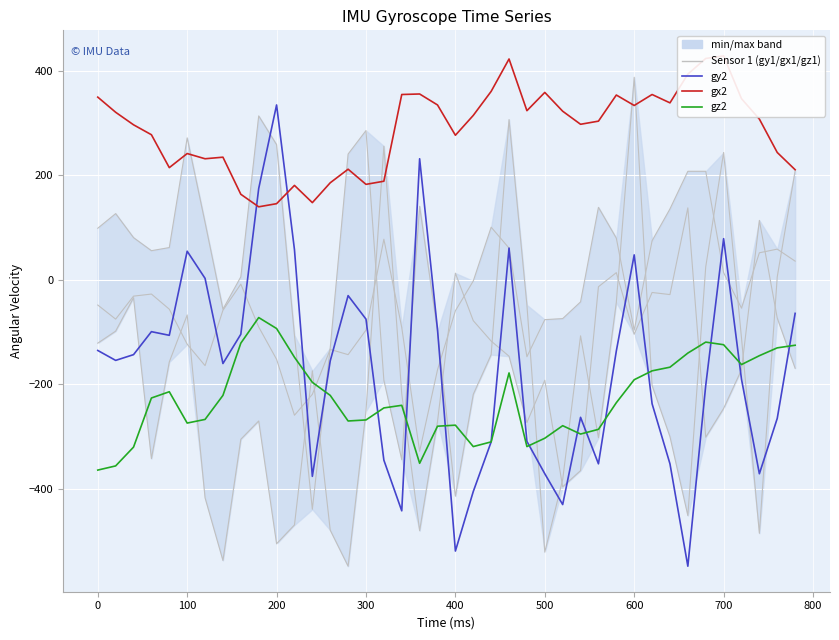

How many values in the gz1 series are below -54?

20